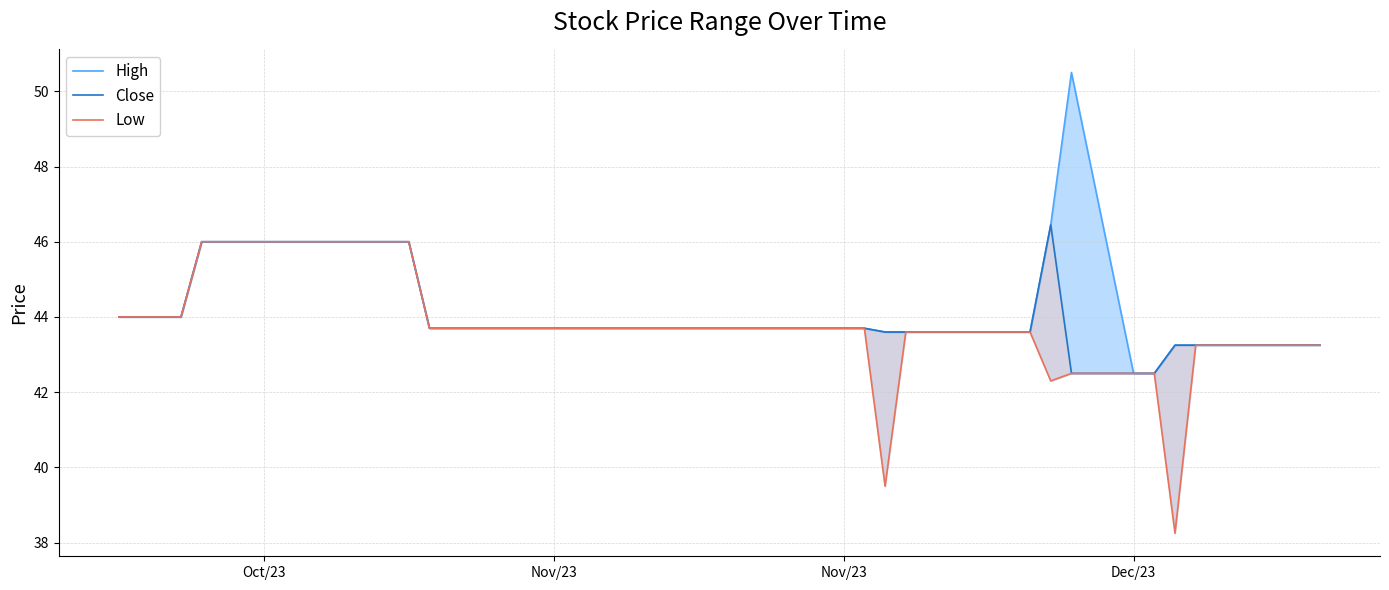

What is the difference between the maximum and minimum values in the Low series?

7.8